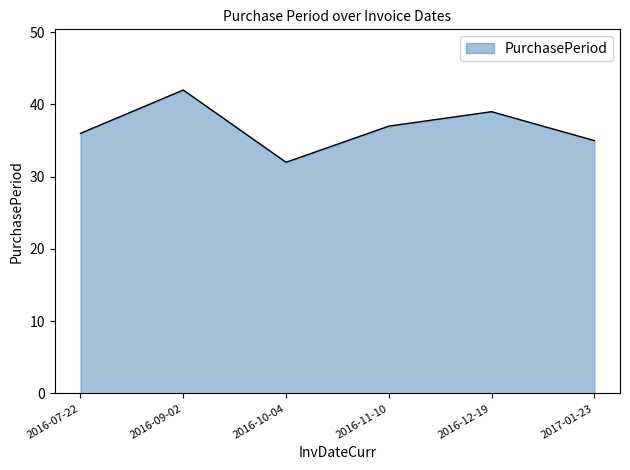

Does the chart display data point markers on the line(s)?

No